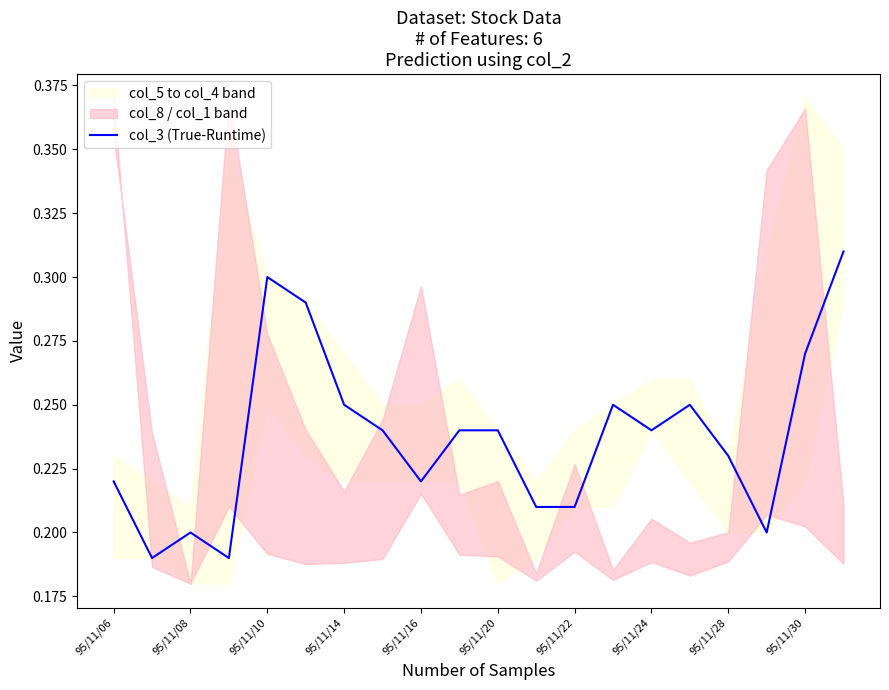

Reading right to left, transcribe all the data shown in this chart.

0.3	0.3	0.2	0.2	0.2	0.2	0.2	0.2	0.2	0.2	0.2	0.2	0.2	0.2	0.3	0.3	0.2	0.2	0.2	0.2